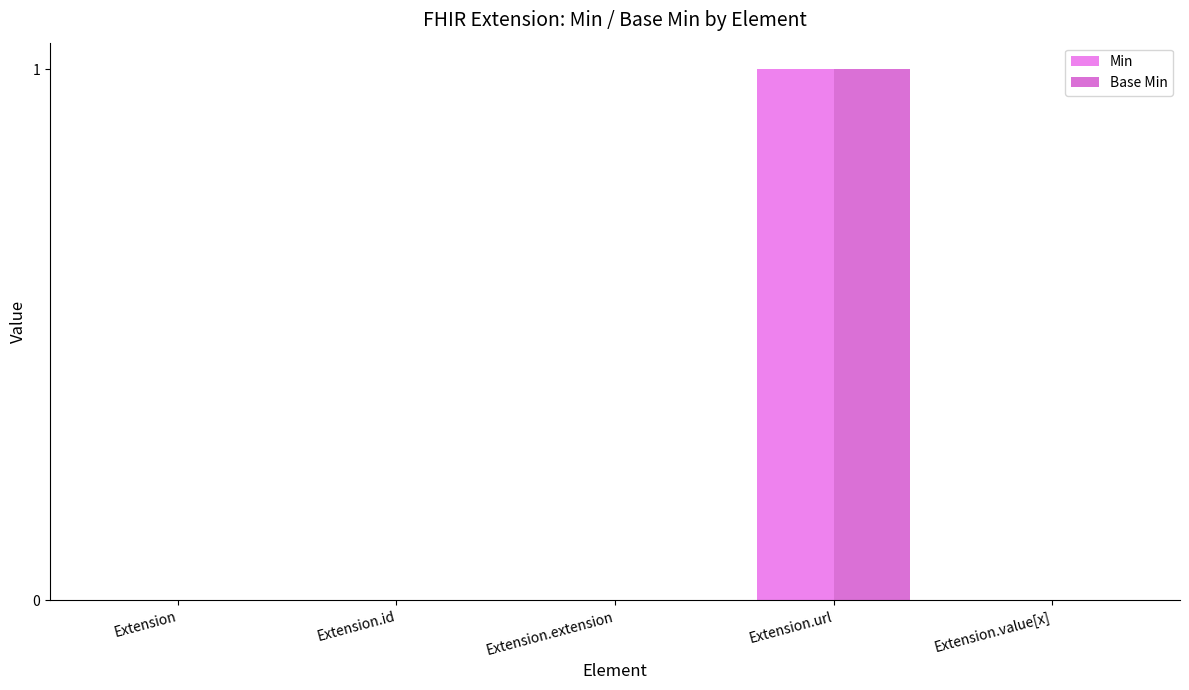

What position from the left is Extension.url?

4